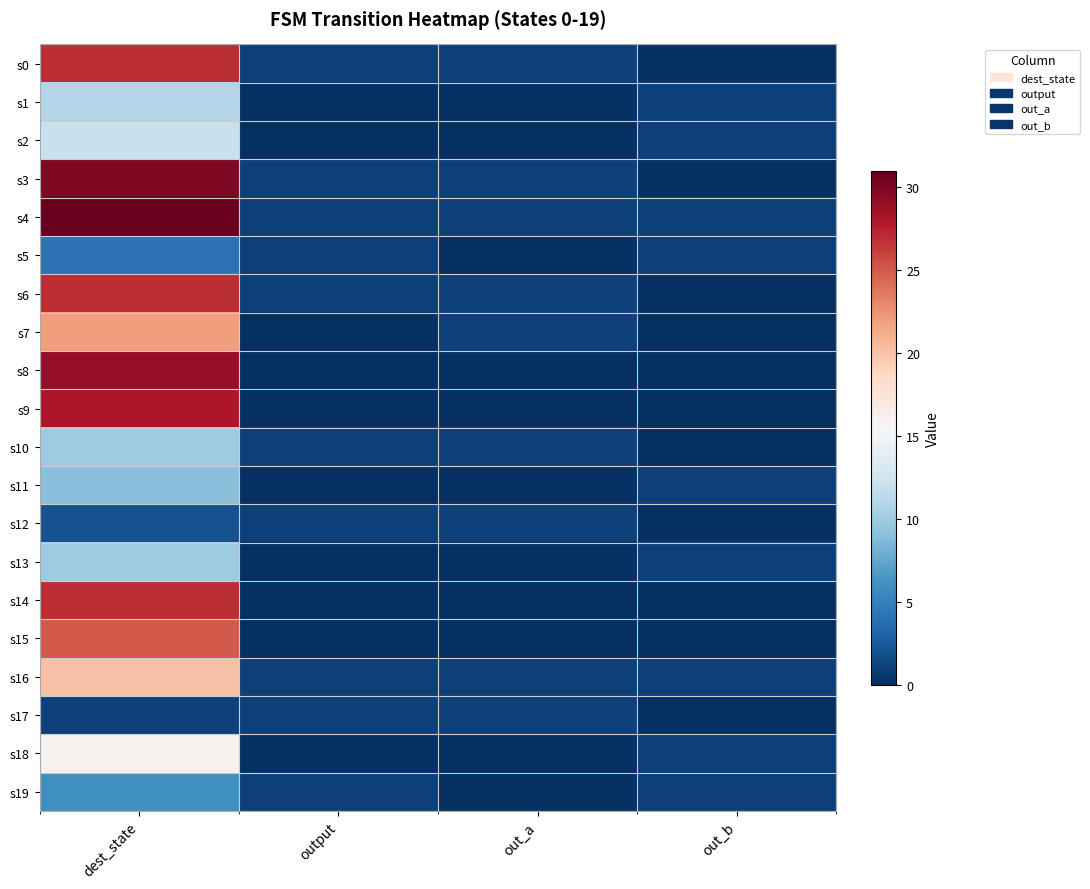

What is the total value across all series at out_a?

9